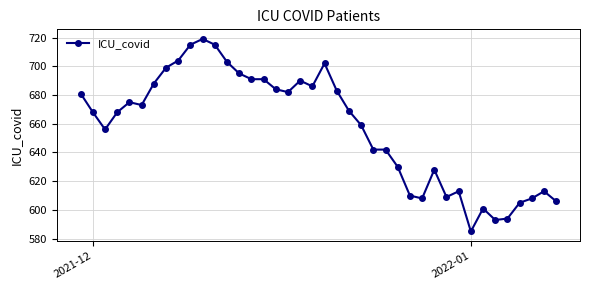

Does the chart display data point markers on the line(s)?

Yes